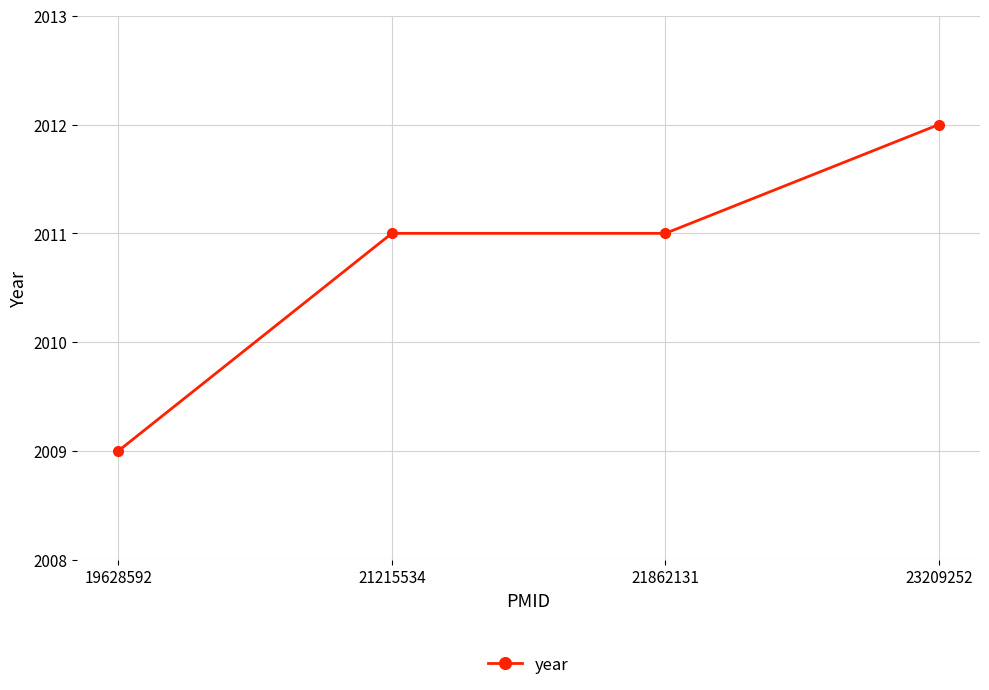

Which category has the highest value across all series?

23209252